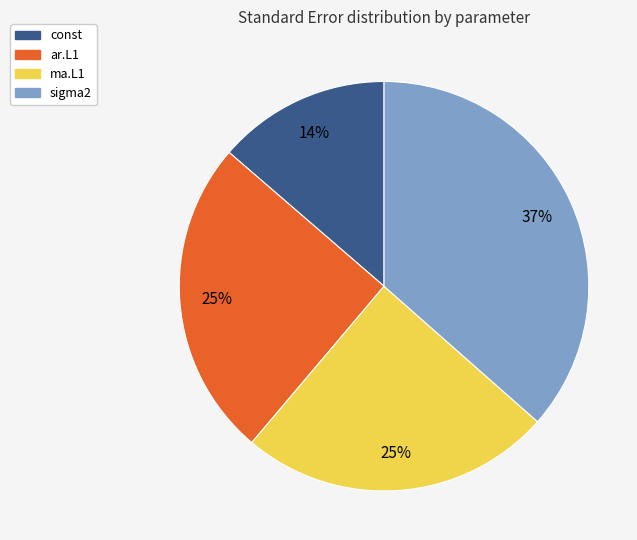

Which has a higher value, const or sigma2?

sigma2